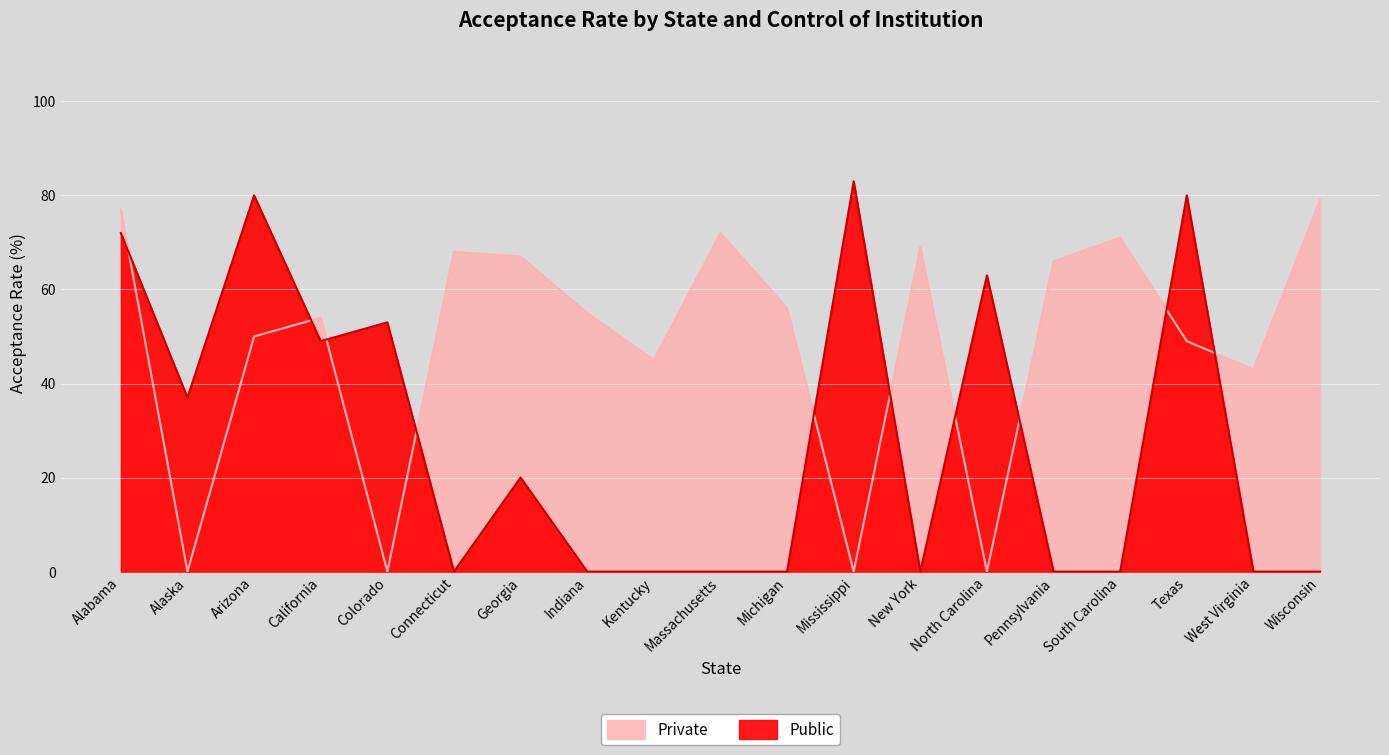

Reading left to right, what are all the values shown in this chart?

Public: Alabama=72	Alaska=37	Arizona=80	California=49	Colorado=53	Connecticut=0	Georgia=20	Indiana=0	Kentucky=0	Massachusetts=0	Michigan=0	Mississippi=83	New York=0	North Carolina=63	Pennsylvania=0	South Carolina=0	Texas=80	West Virginia=0	Wisconsin=0
Private: Alabama=77	Alaska=0	Arizona=50	California=54	Colorado=0	Connecticut=68	Georgia=67	Indiana=55	Kentucky=45	Massachusetts=72	Michigan=56	Mississippi=0	New York=69	North Carolina=0	Pennsylvania=66	South Carolina=71	Texas=49	West Virginia=43	Wisconsin=79